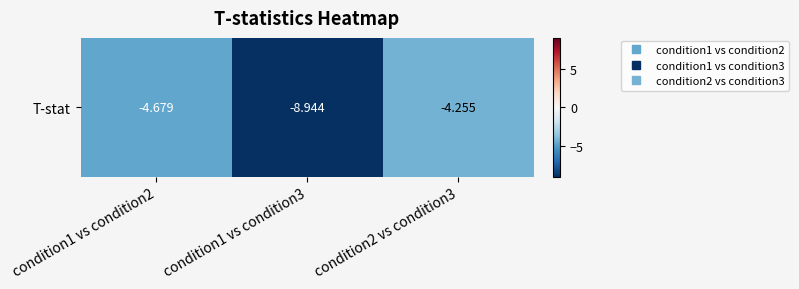

Where is the data nearest to the value -6?

condition1 vs condition2